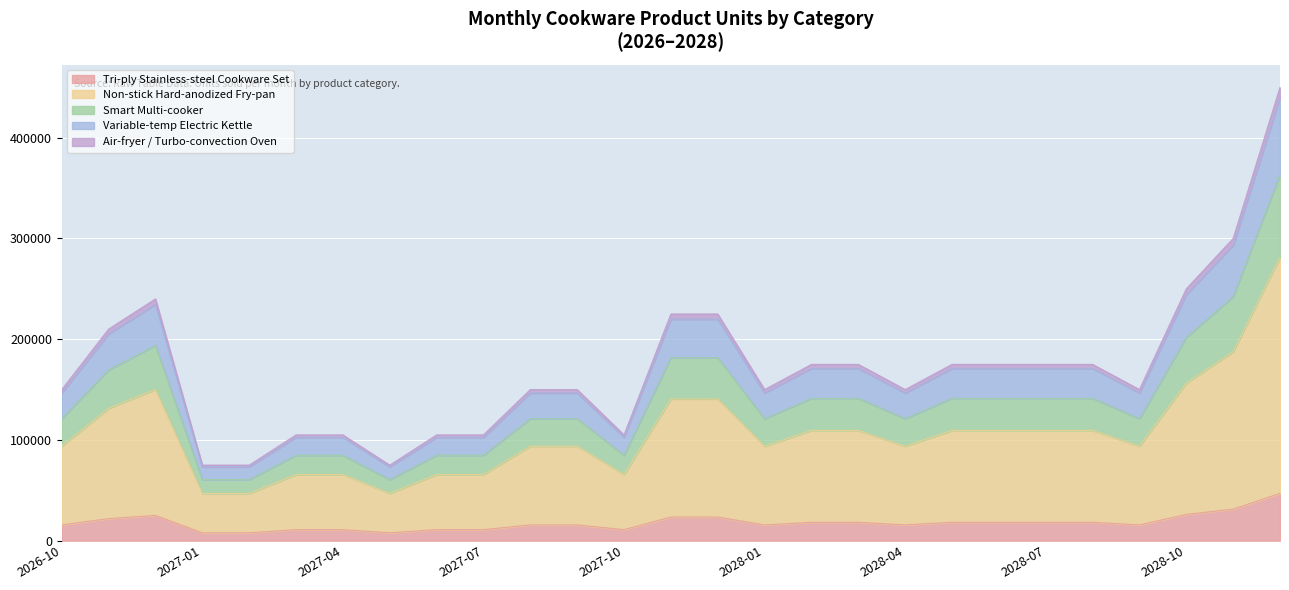

True or false: Non-stick Hard-anodized Fry-pan and Air-fryer / Turbo-convection Oven intersect in this chart.

False